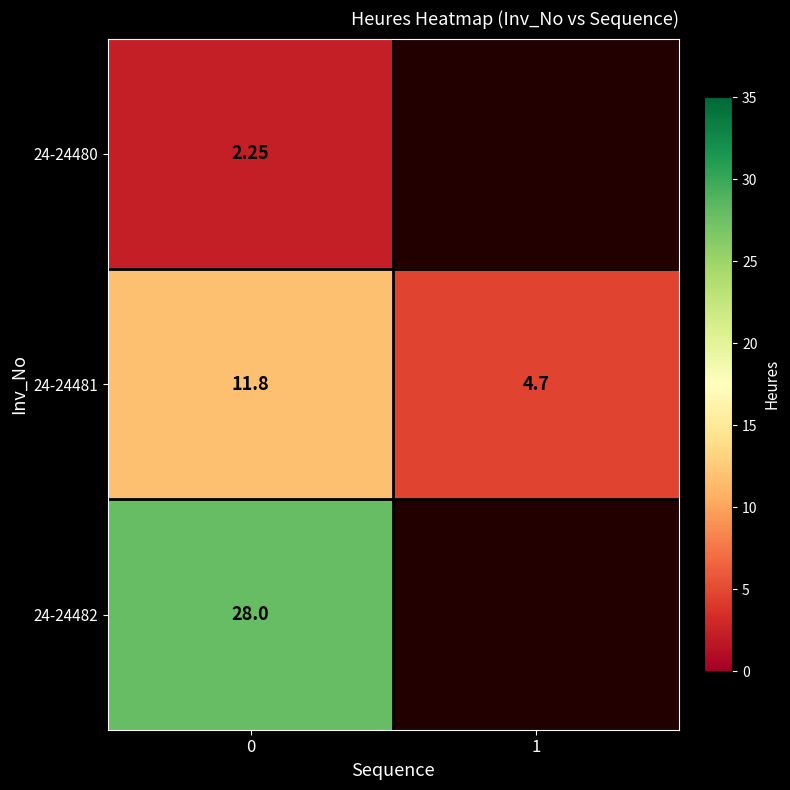

Is it true that 24-24480 equals 3.5 at 0?

False